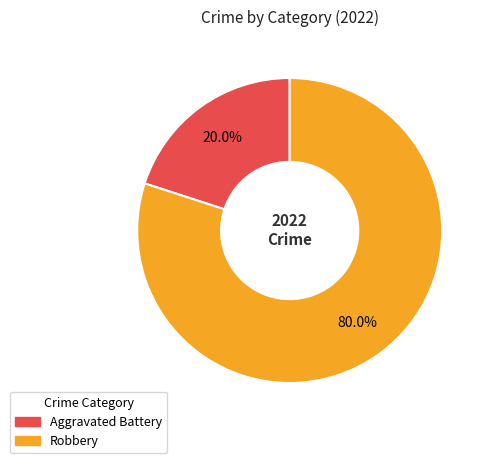

Which has a higher value, Aggravated Battery or Robbery?

Robbery